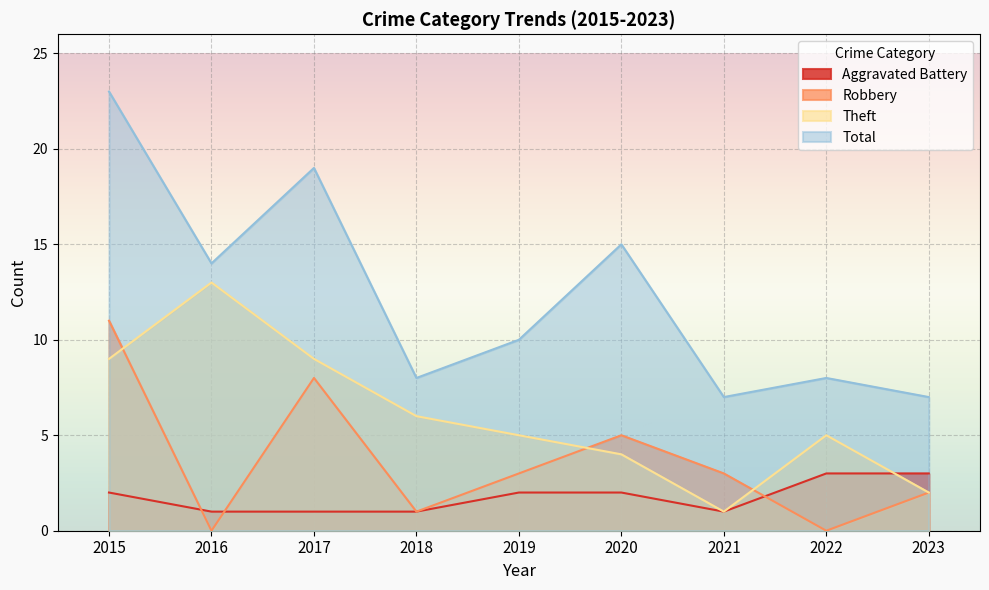

What is the difference between the Theft values at 2016 and 2017?

4